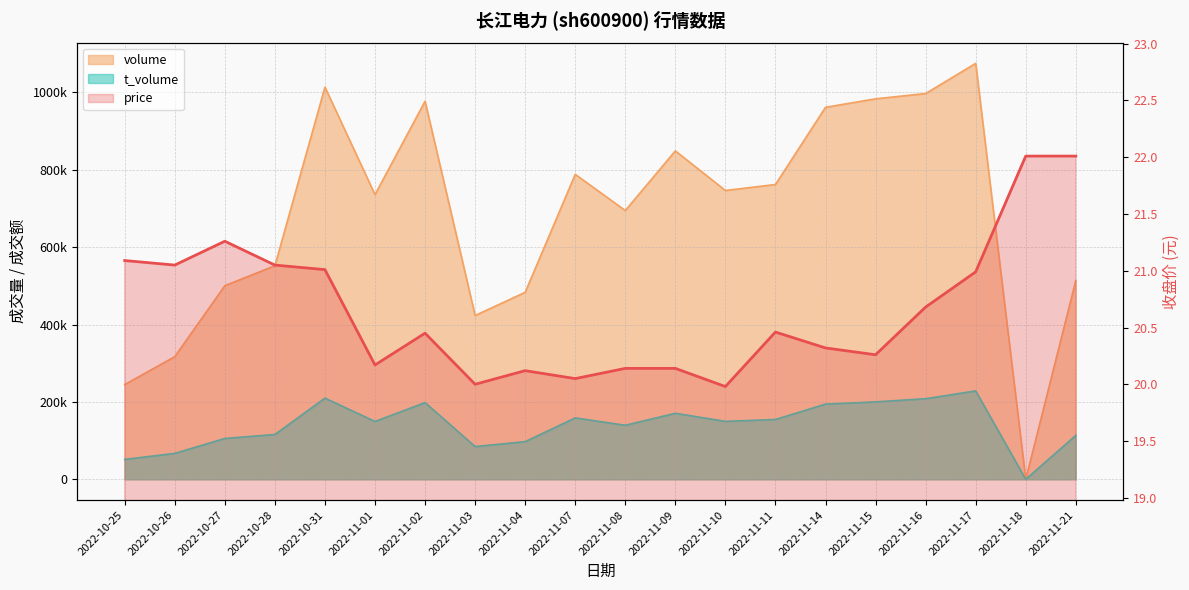

Where is the data nearest to the value 20?

2022-11-03